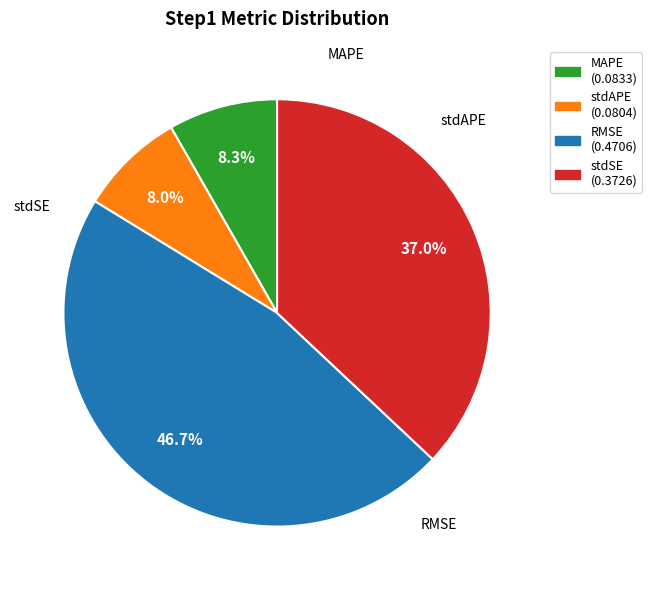

Does any single category account for the majority?

No